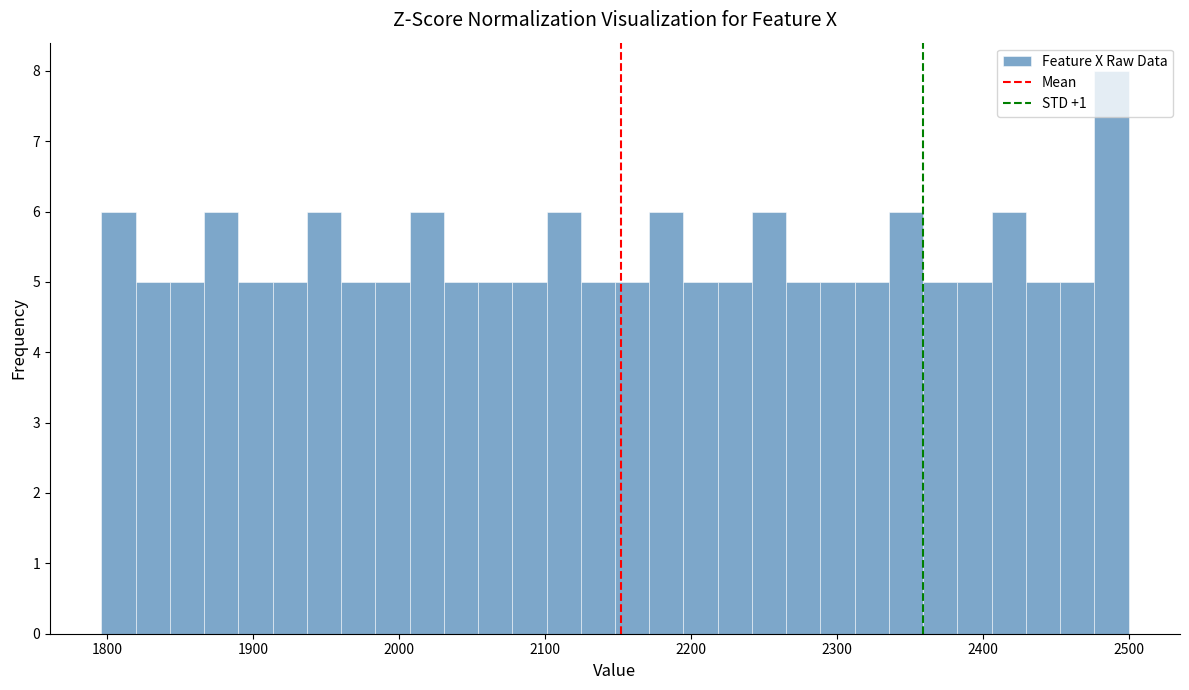

Around what value on the x-axis is the tallest bar? Give the approximate position of its centre, as read against the axis.

2490